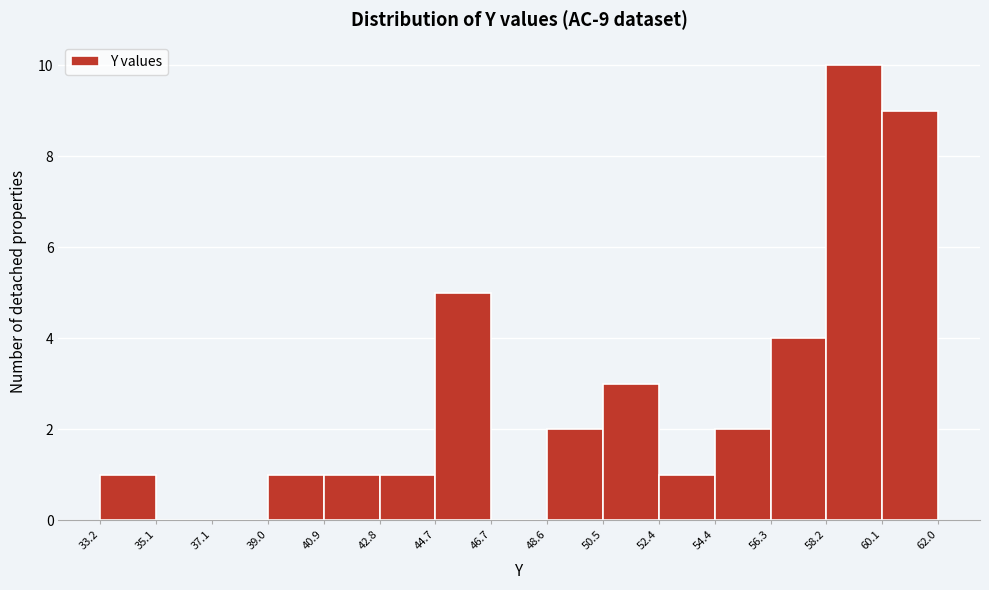

Over which range of the x-axis is the bar tallest?

58.2 to 60.1